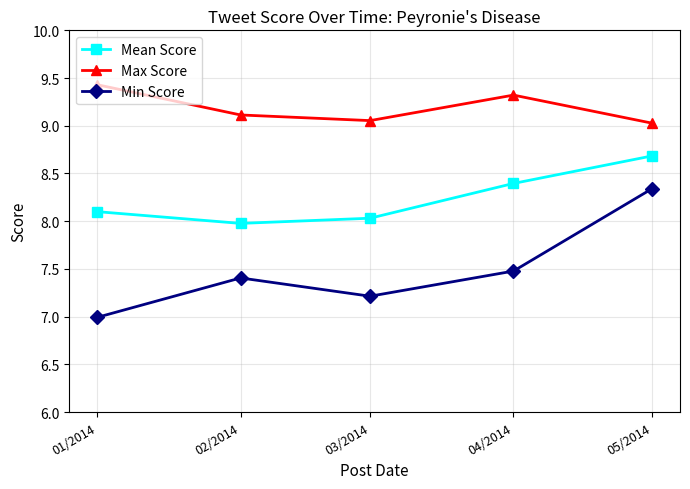

At which category is the sum across all series the highest?

05/2014